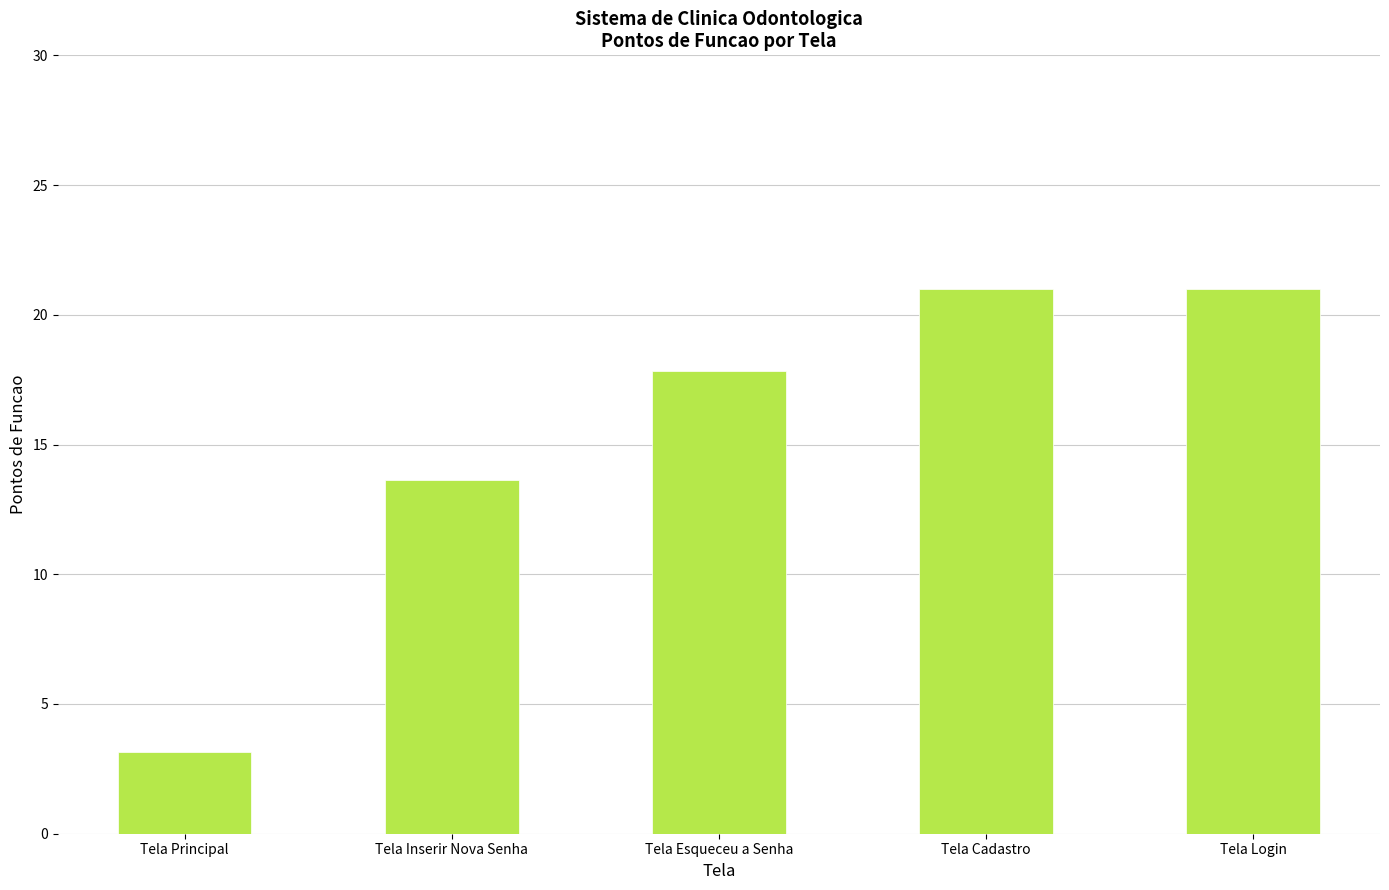

What is the sum of all values?

76.7